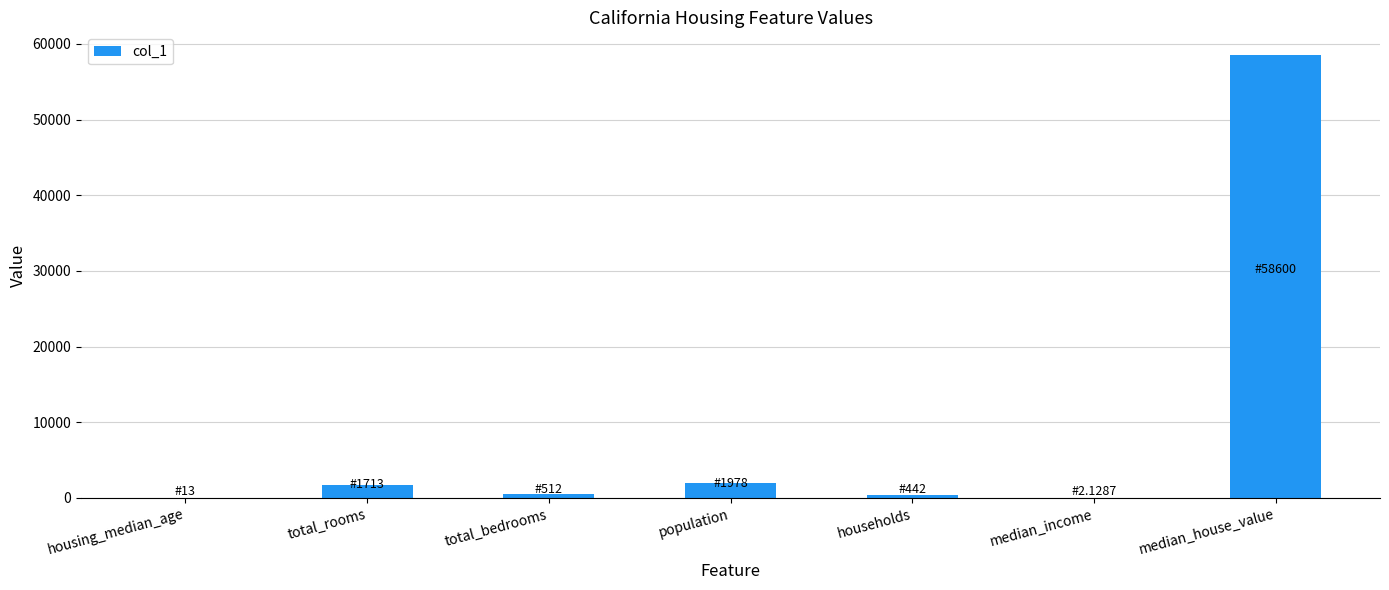

Which category has the highest value across all series?

median_house_value